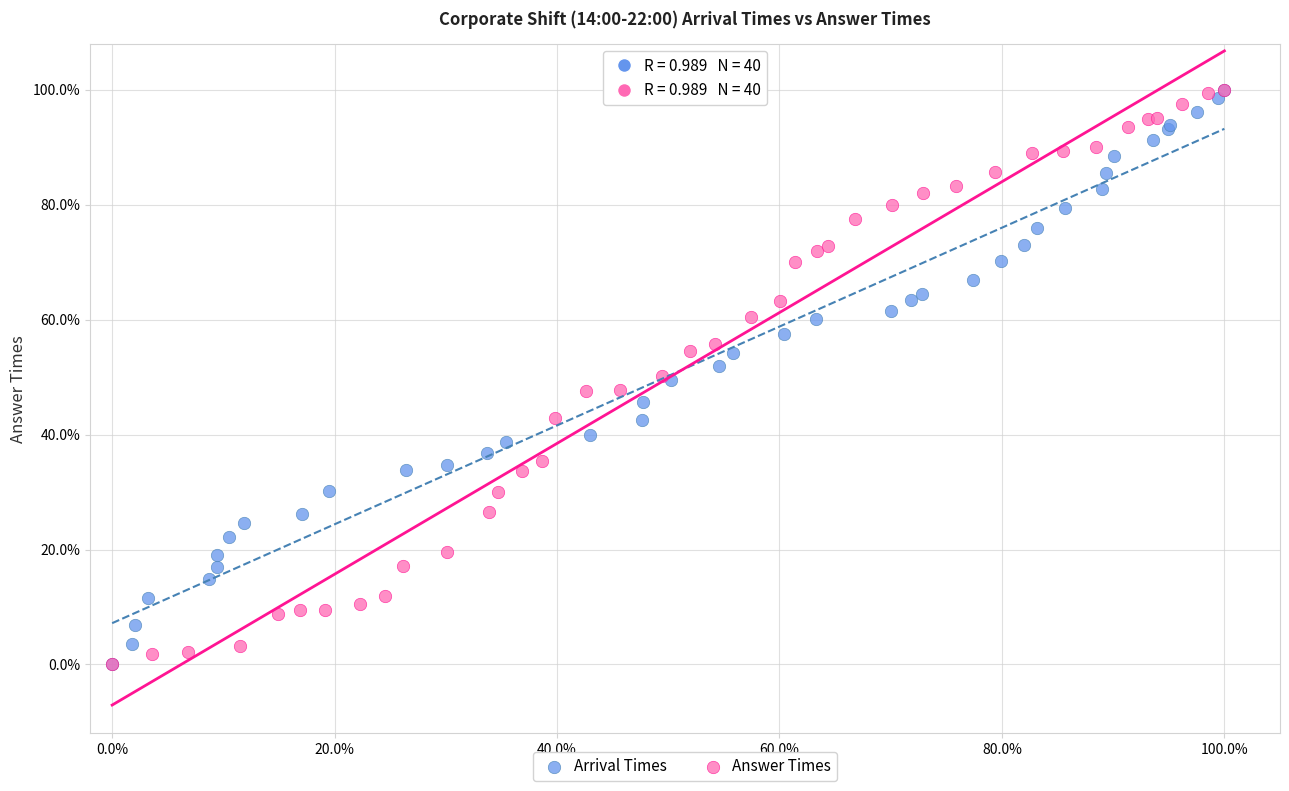

What are all the series names shown in the legend?

Arrival Times, Answer Times